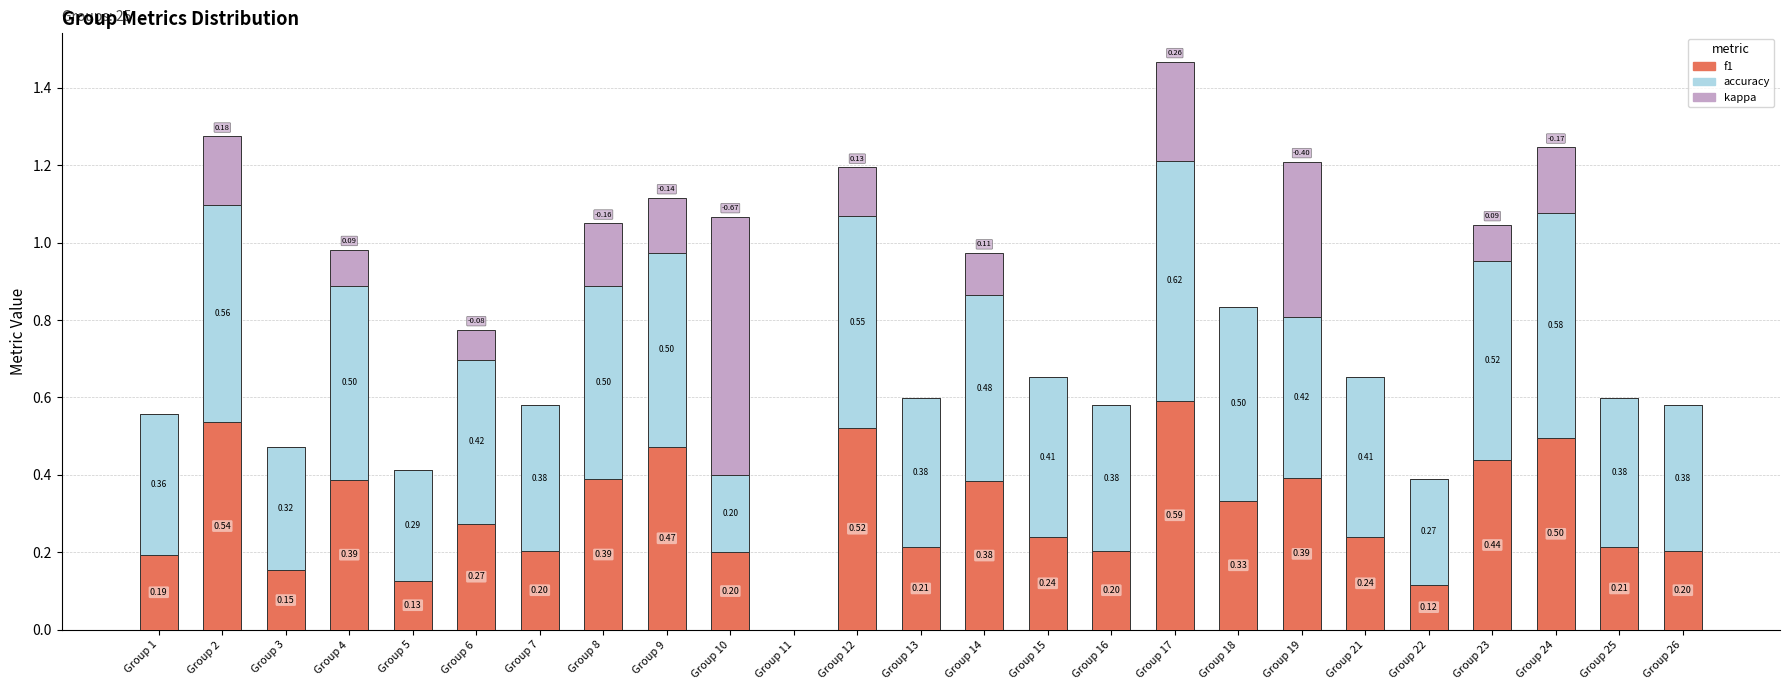

How many distinct data groups are displayed?

3